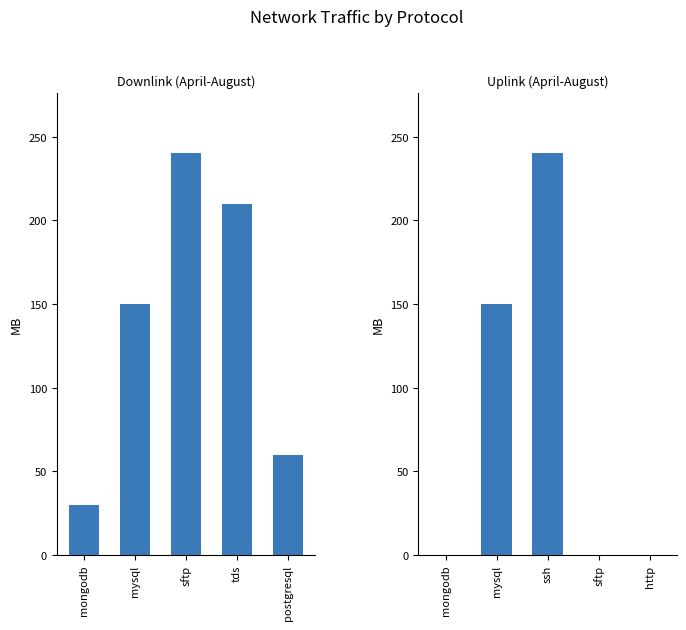

What is the sum of the downlink_length values at mysql and sftp?

390.0